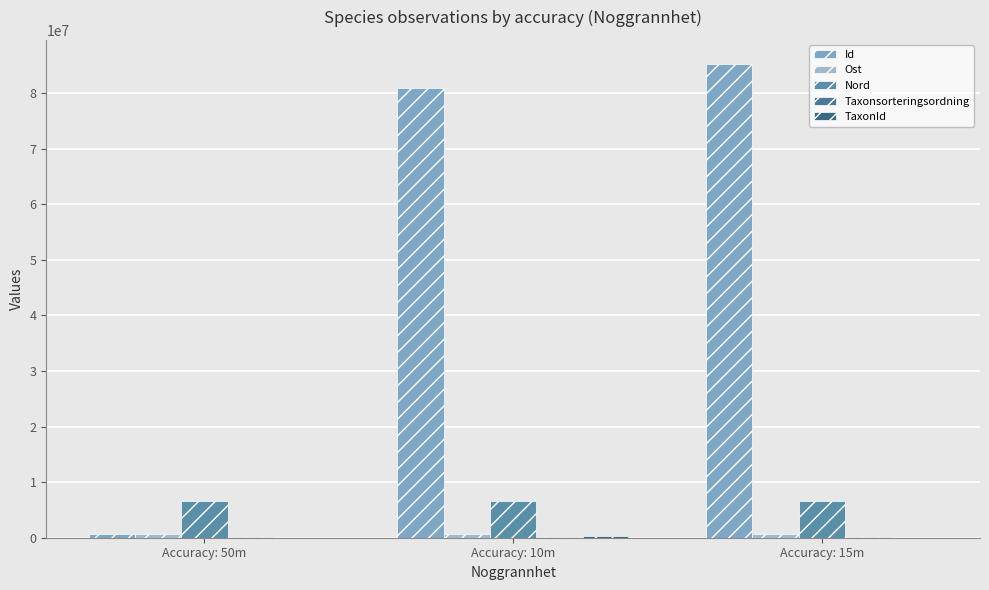

Which category has the highest value in the Nord series?

Accuracy: 15m